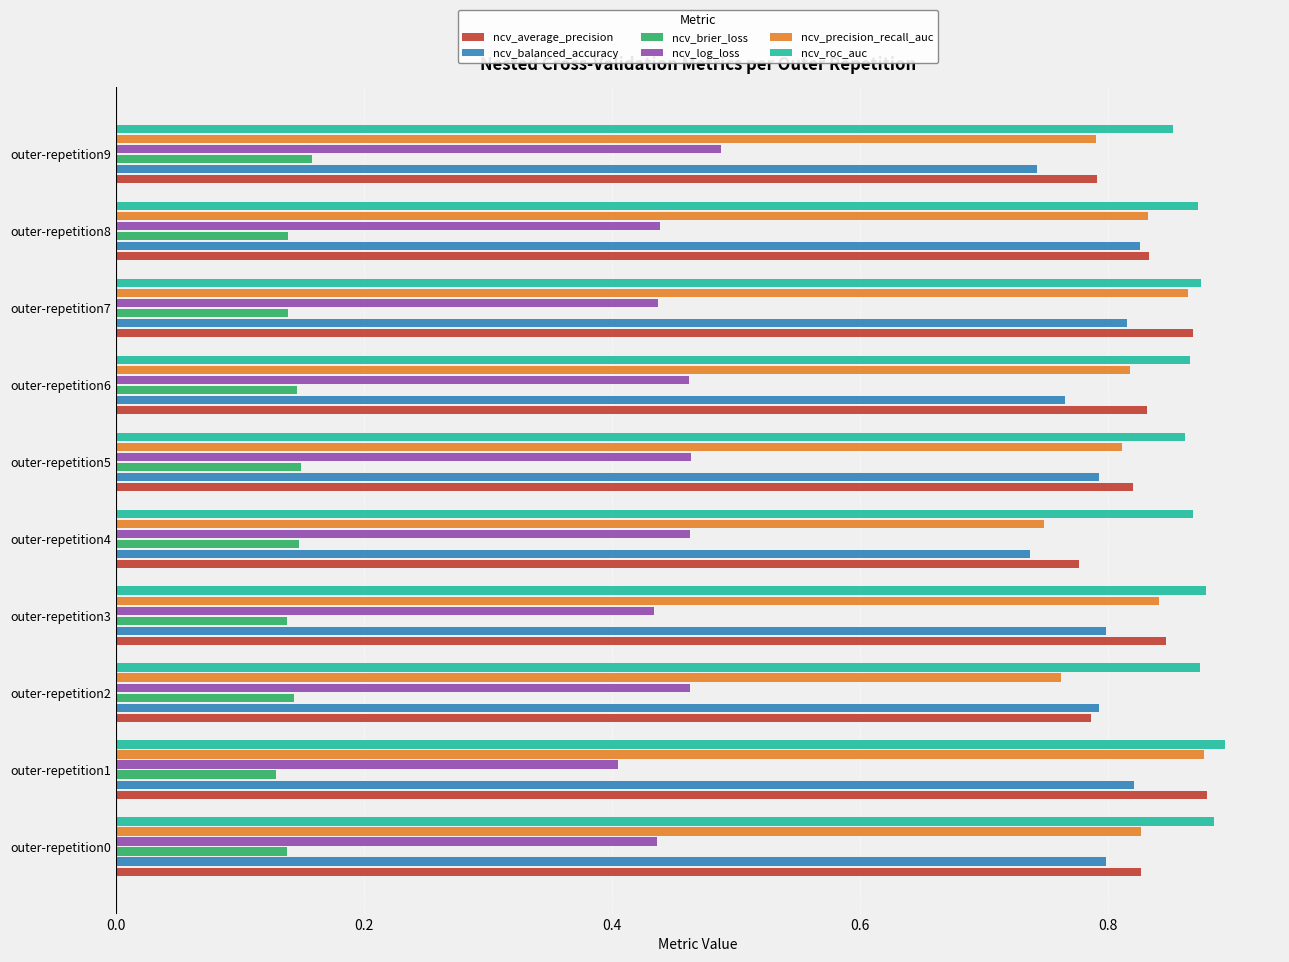

The value of ncv_roc_auc at outer-repetition4 is 0.9. True or false?

True